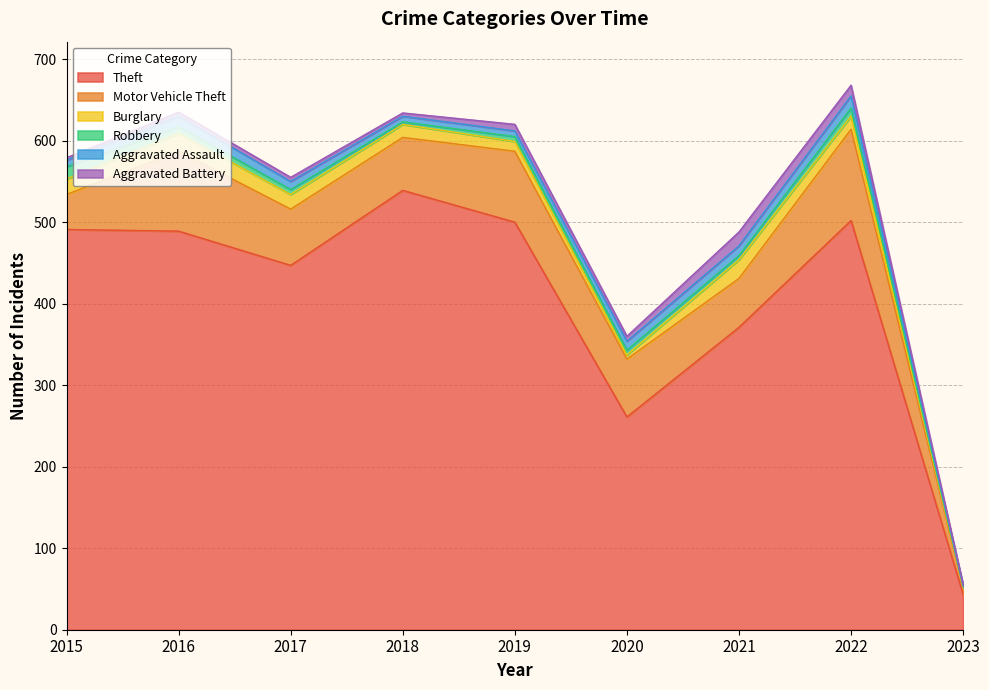

Where is the first local minimum for Motor Vehicle Theft?

2018